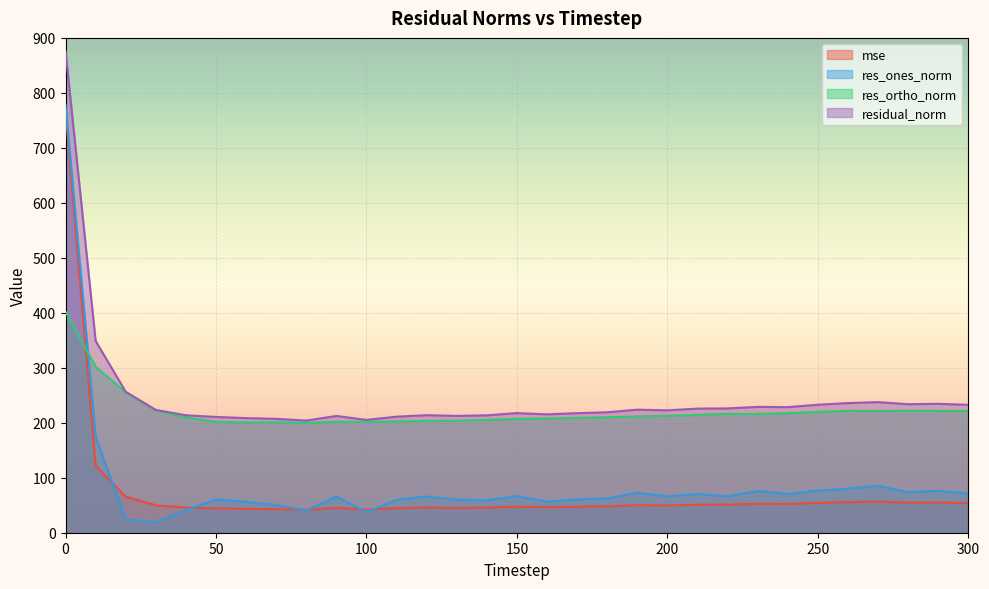

Which category has the lowest value in the res_ones_norm series?

30